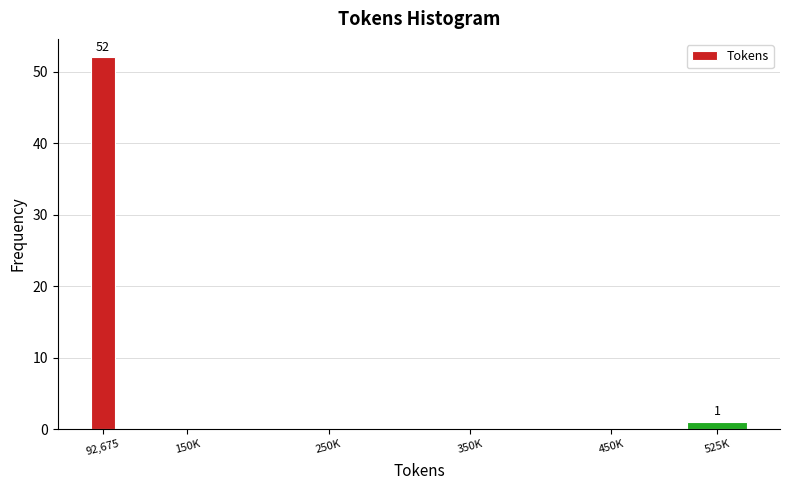

Reading left to right, extract all data points from this chart.

92,675=52	150K=0	250K=0	350K=0	450K=0	525K=1